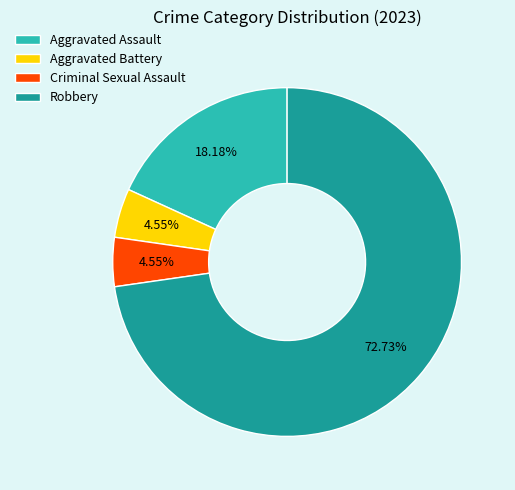

What is the largest slice in the pie chart?

Robbery